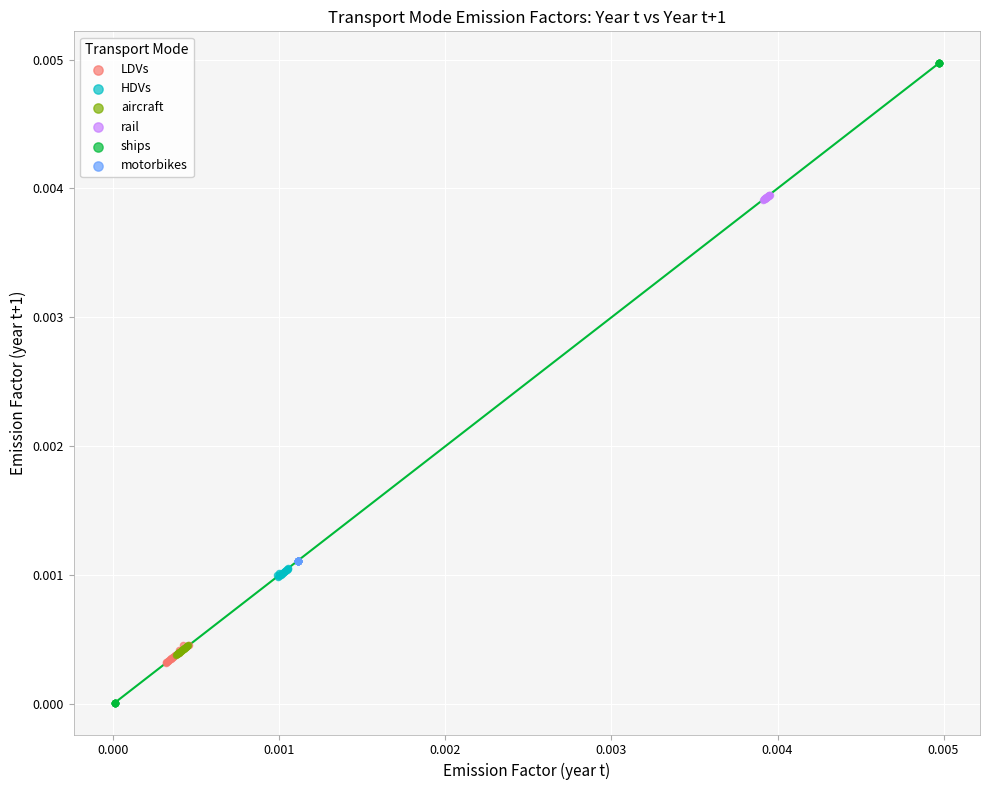

Which series reaches the minimum Y coordinate?

ships